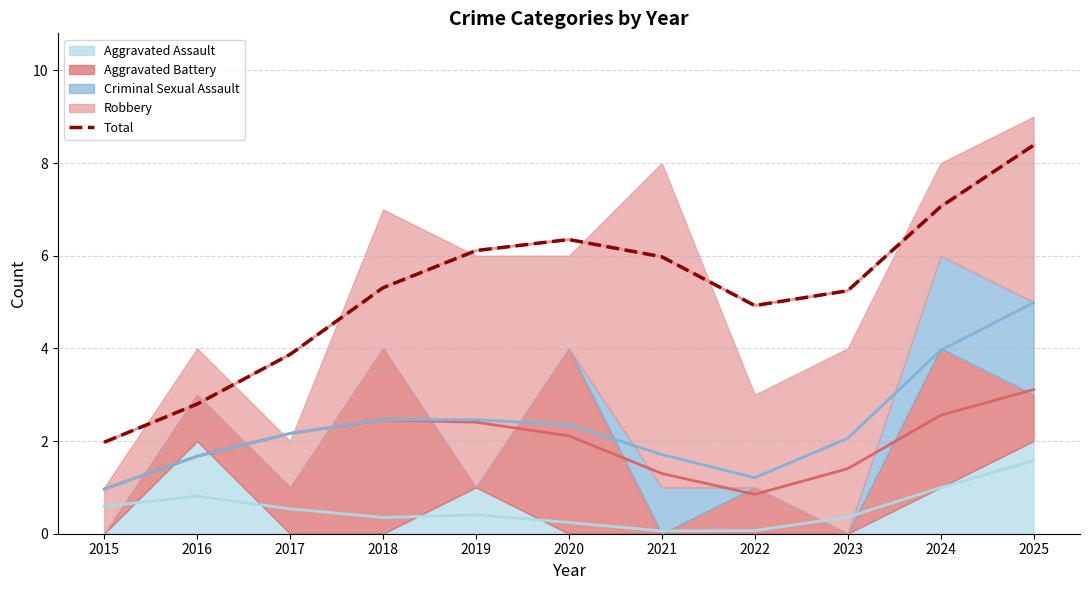

What is the sum of all values?

58.0